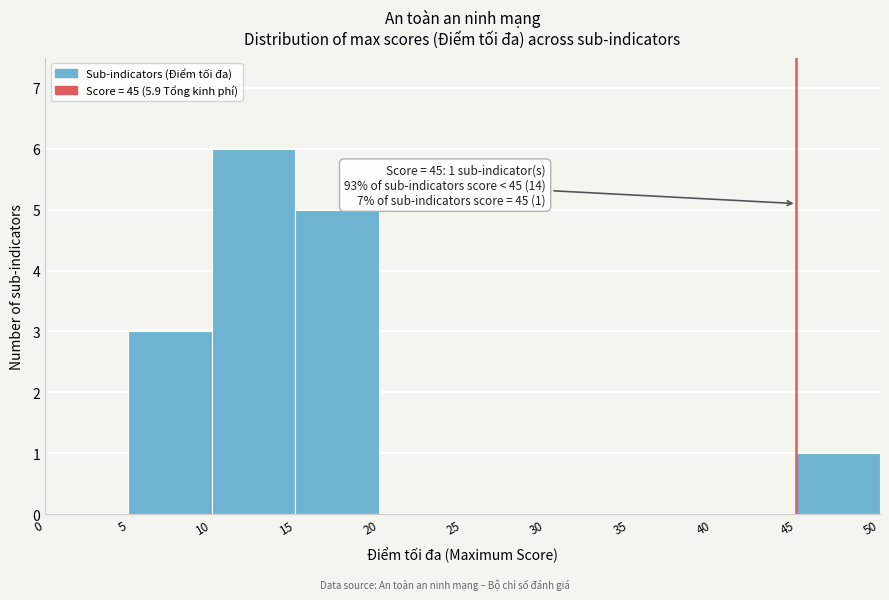

Which range on the x-axis has the tallest bar?

10 to 15